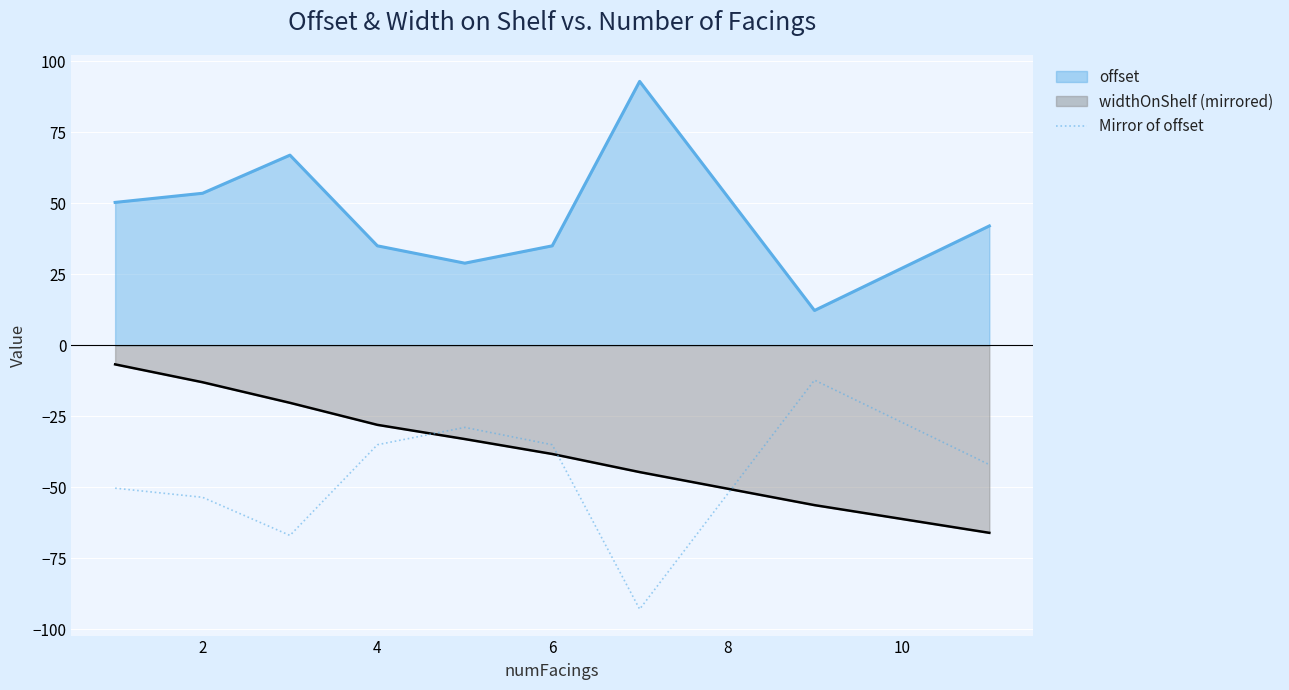

Which series has the largest total across all categories?

offset